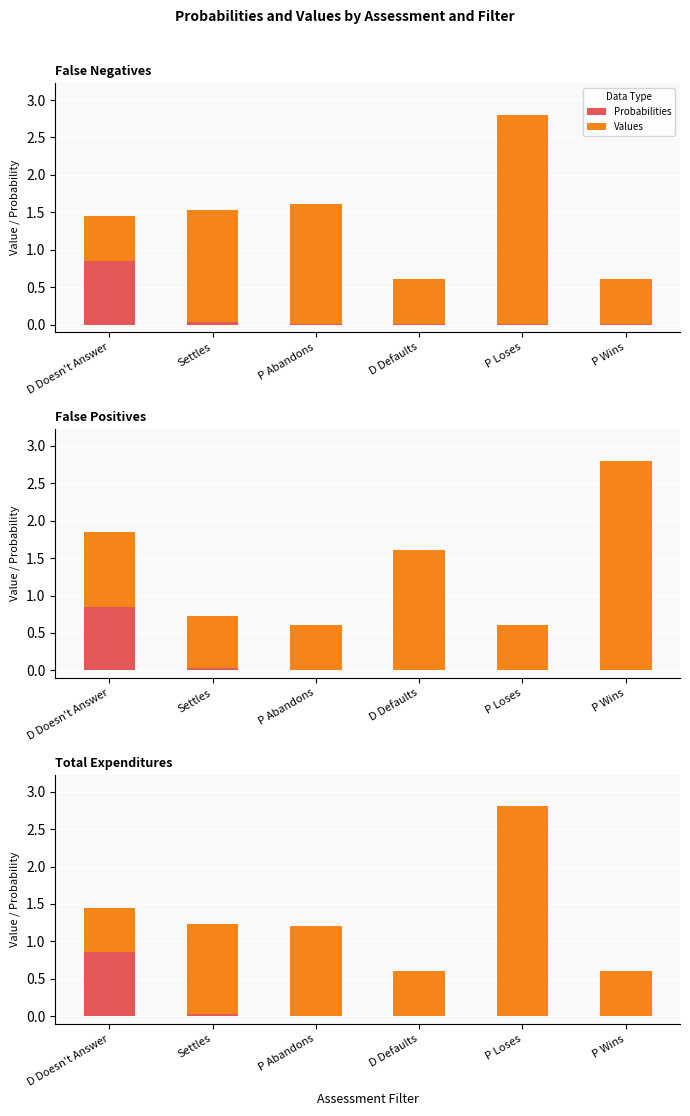

What is the sum of all Probabilities values?

0.9